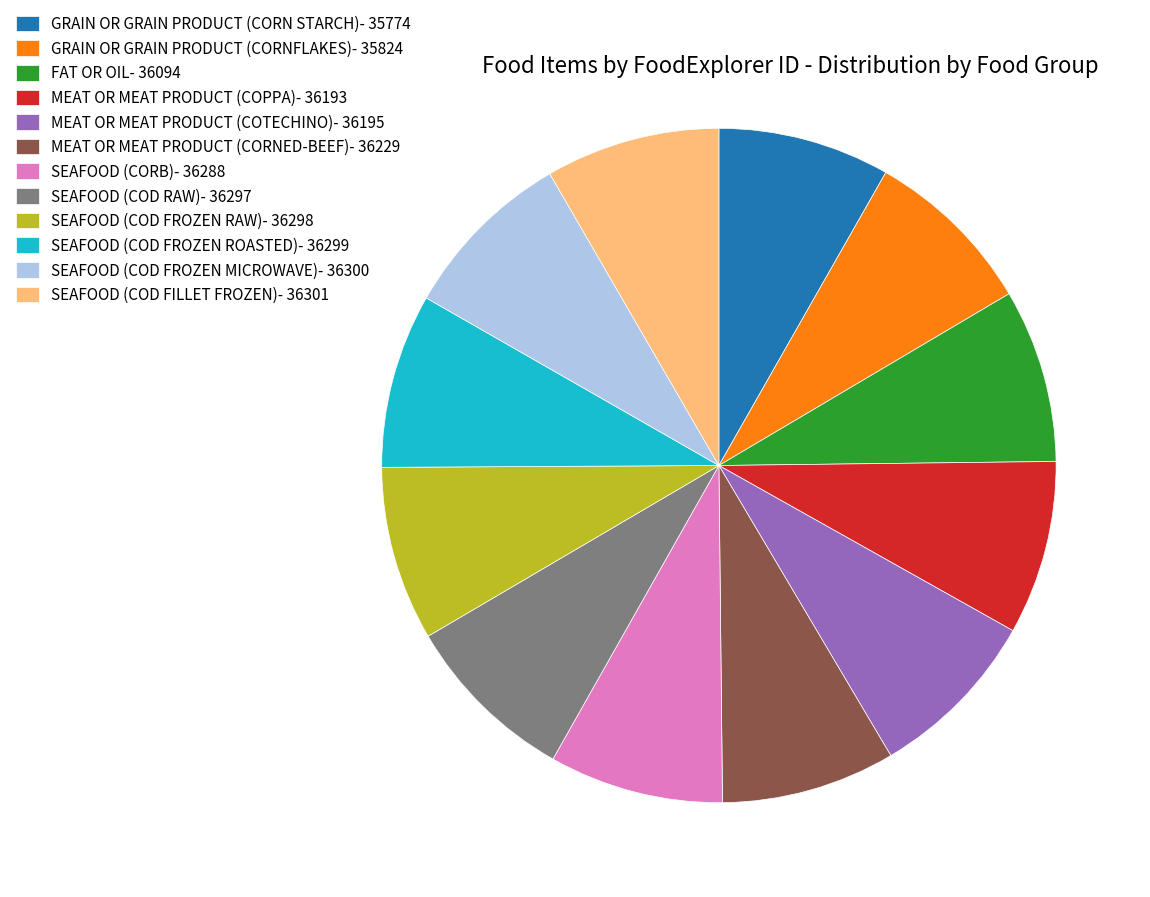

Does any single category account for the majority?

No